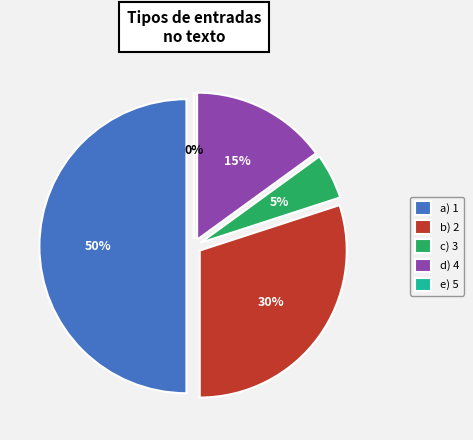

Is the sum of 1-MT and 3-CT greater than half?

Yes